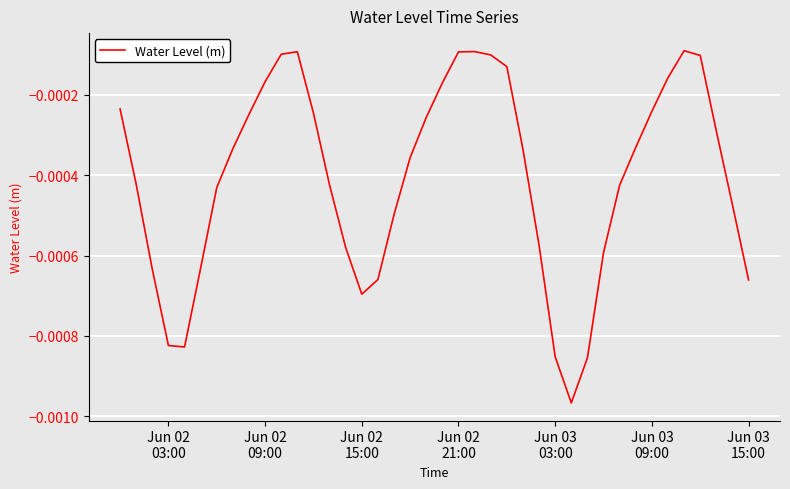

How many lines are shown in the chart?

1